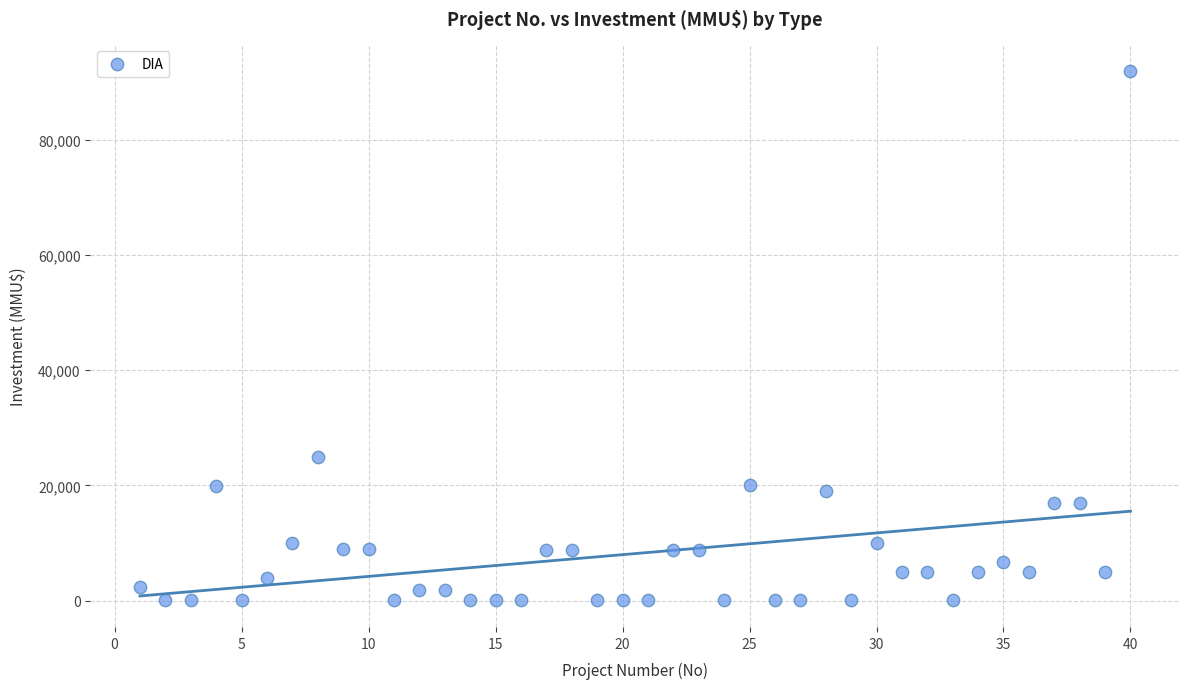

What Y value in the scatter plot is closest to 46005?

25000